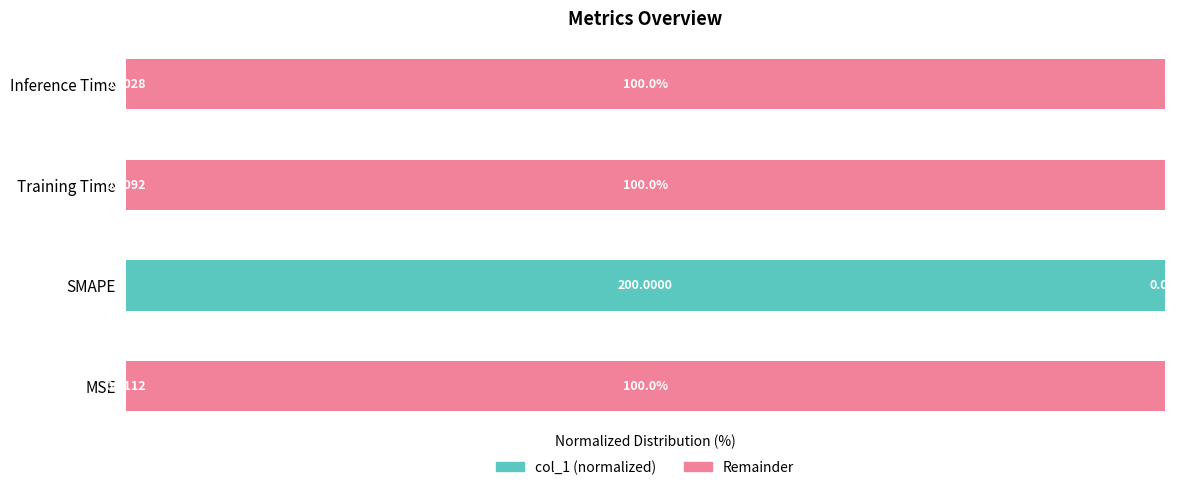

Where is col_1 (normalized) nearest to the value 49?

MSE